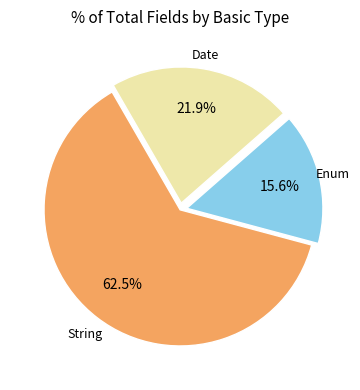

Which category has the biggest portion of the pie?

String